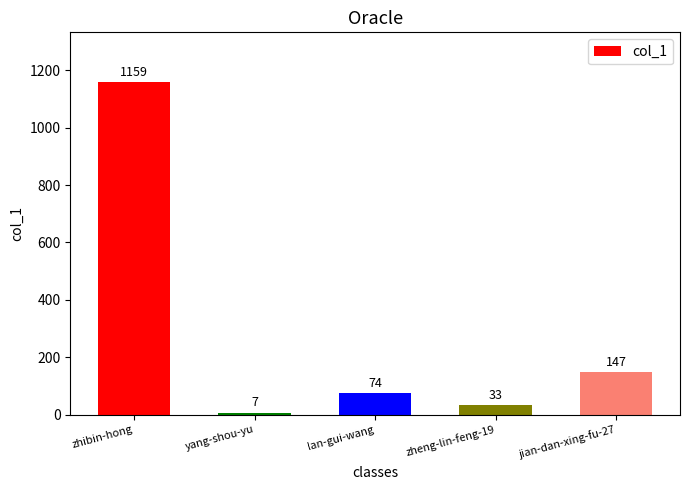

What is the sum of all values?

1420